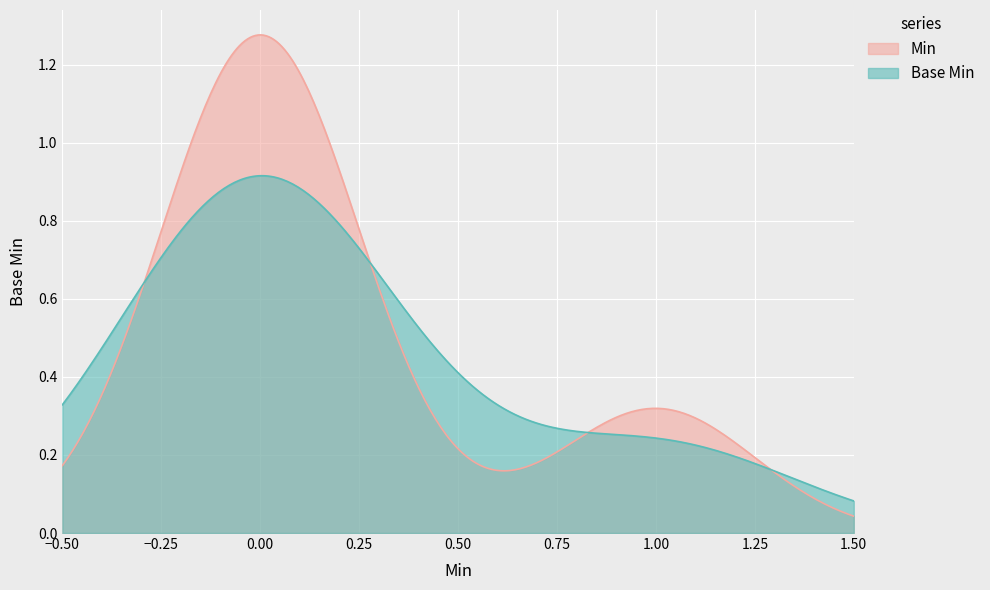

True or false: Min and Base Min intersect in this chart.

True